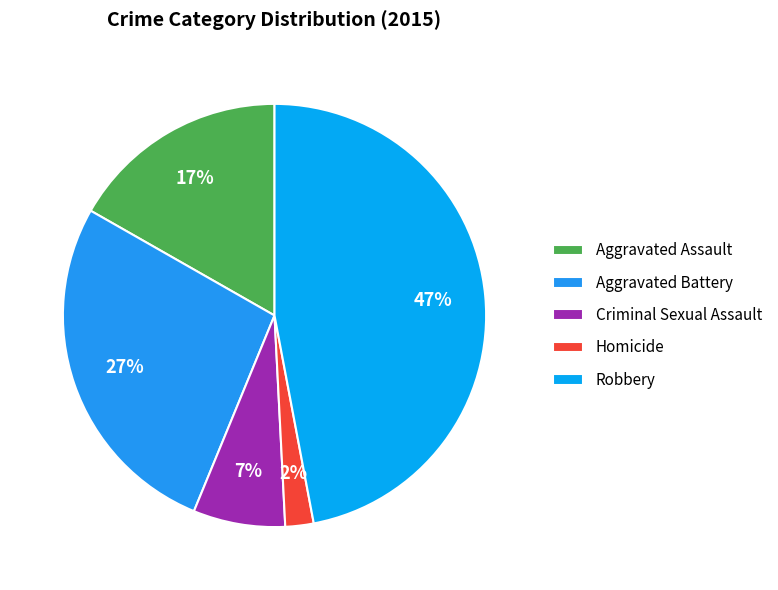

To the nearest percent, what percentage of the pie is Aggravated Assault?

17%